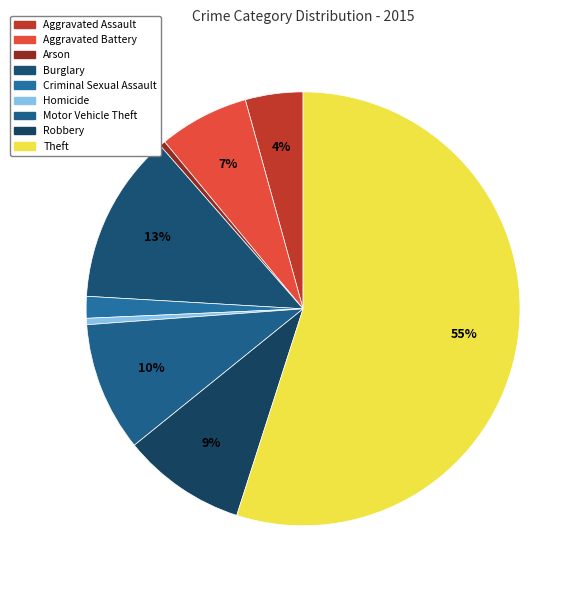

Is it true that Criminal Sexual Assault is 2% of the pie?

True